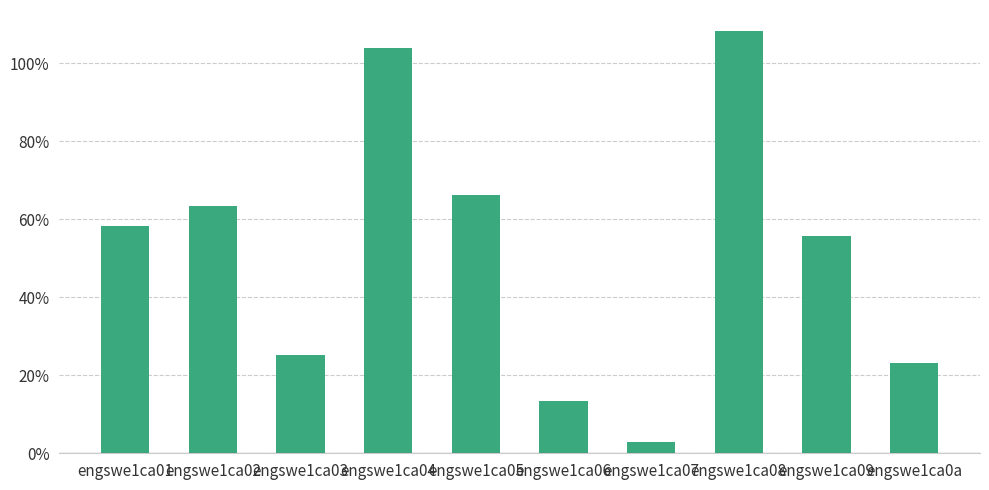

Are the bars horizontal?

No